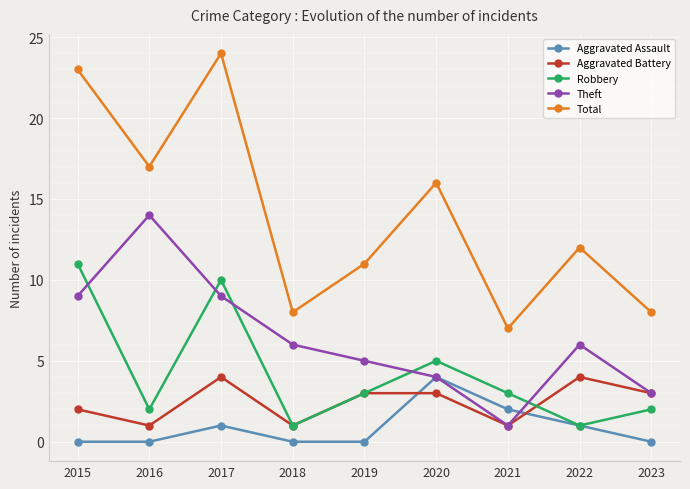

Which series has the largest range (max minus min)?

Total